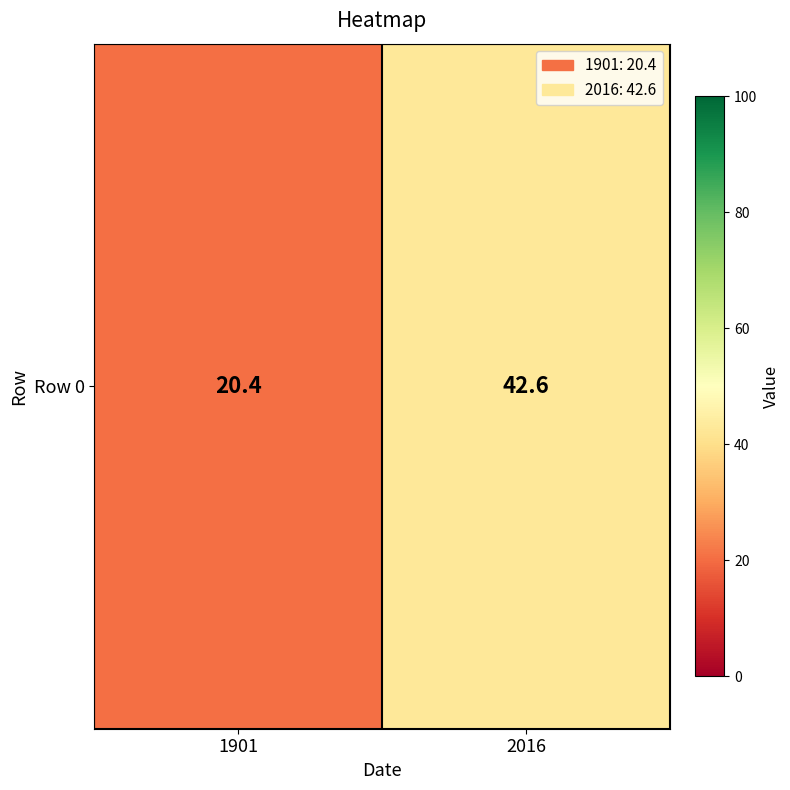

Where is the data nearest to the value 31?

1901